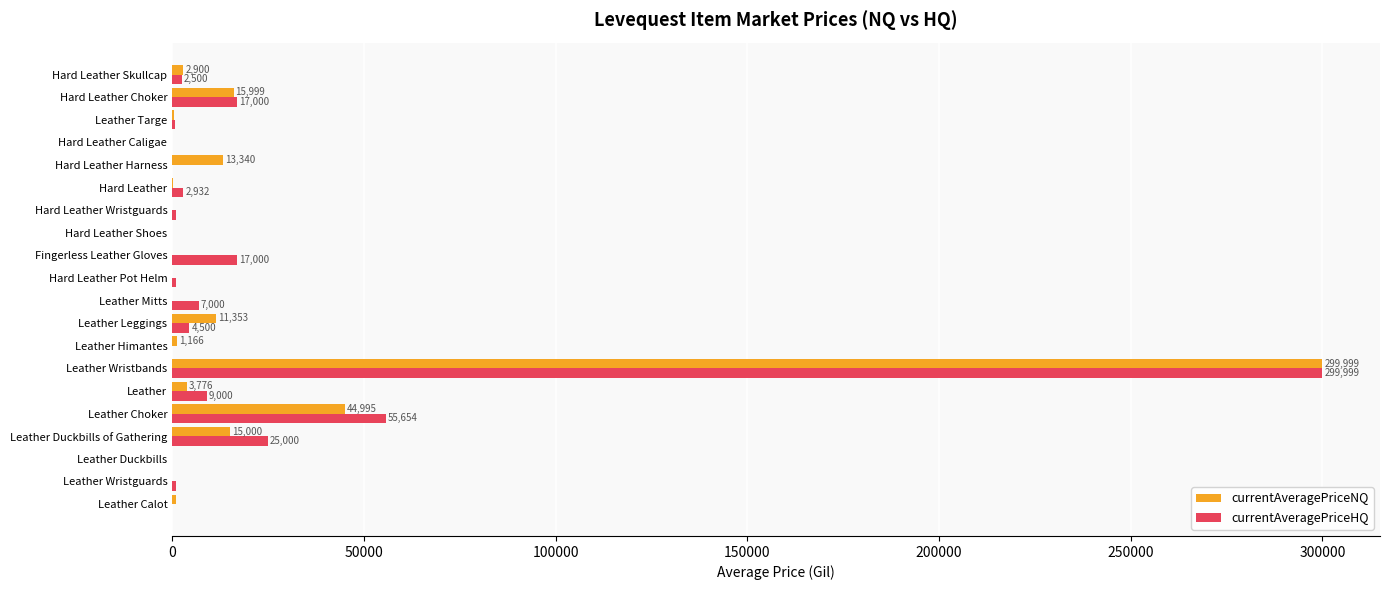

At which category is the sum across all series the highest?

Leather Wristbands